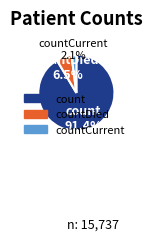

Is there any slice that represents more than half of the pie?

Yes